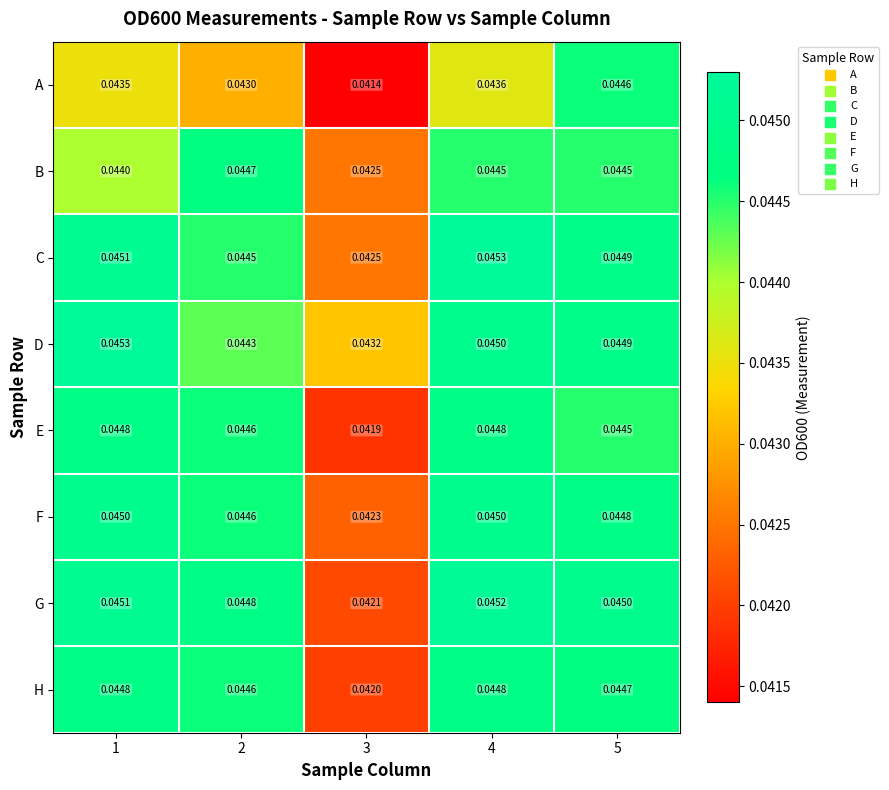

Which series has the largest range (max minus min)?

A